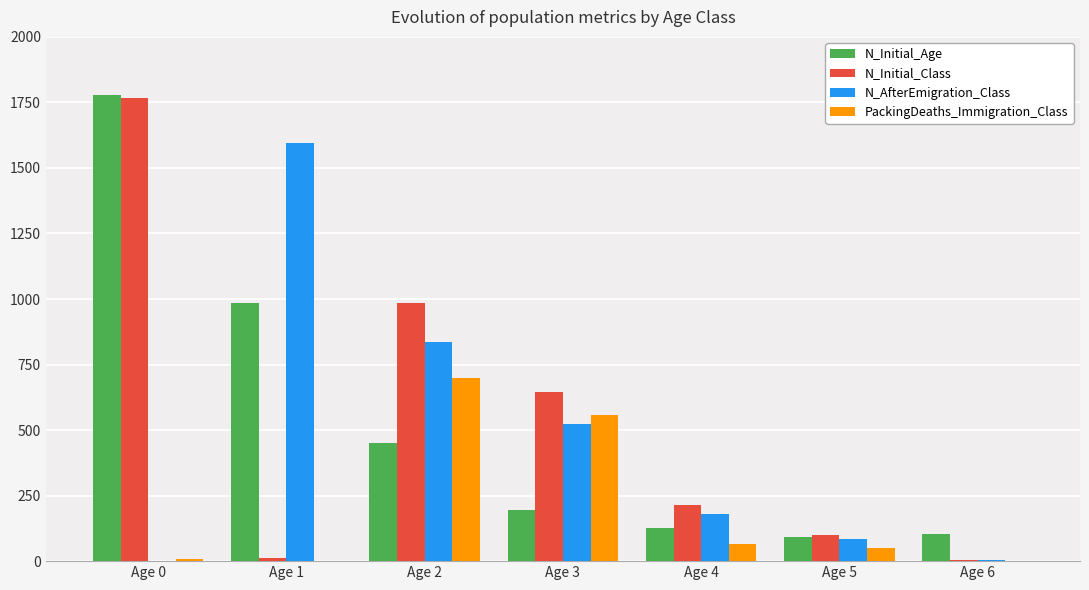

What is the sum of all N_AfterEmigration_Class values?

3226